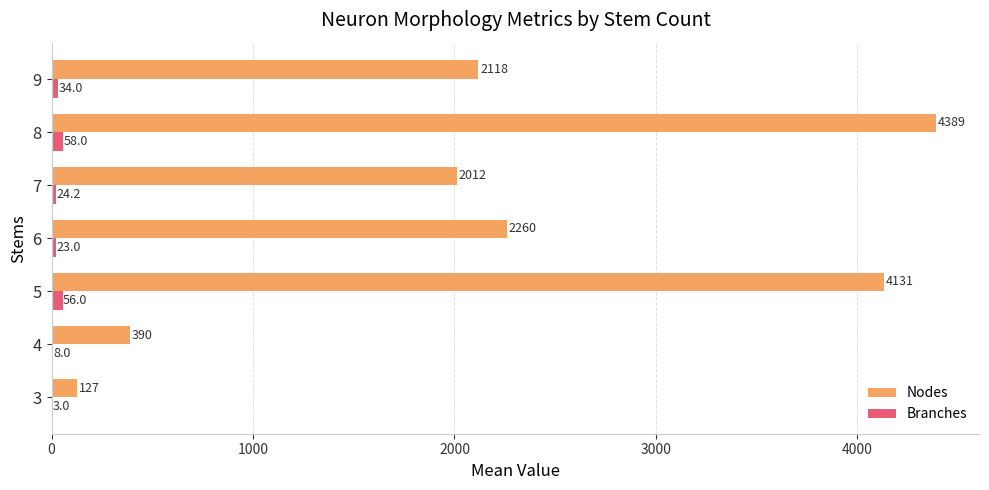

Which series changed the most between 6 and 8?

Nodes